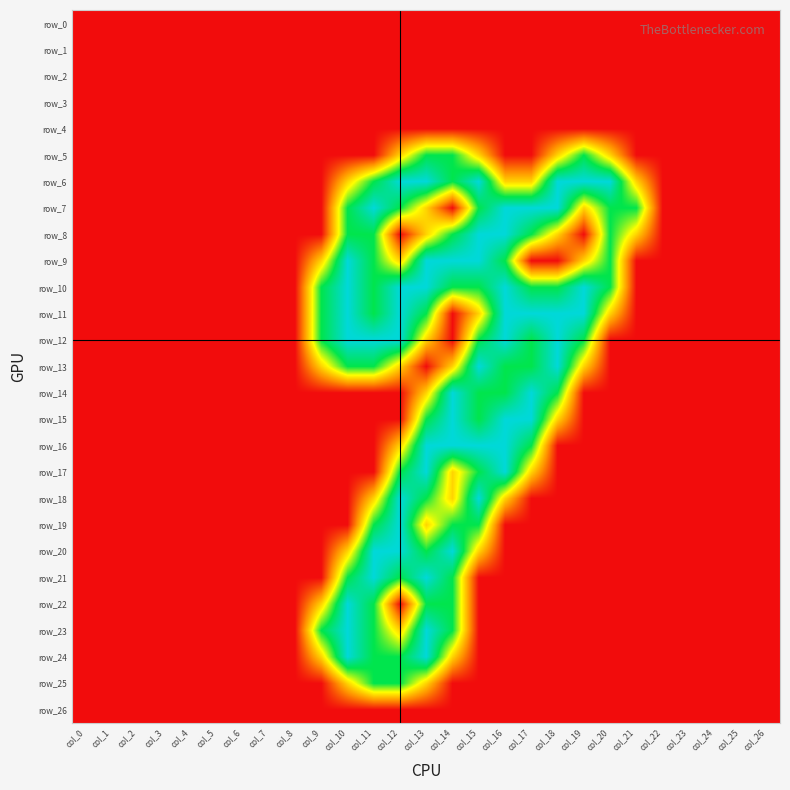

At which category is the sum across all series the highest?

col_13